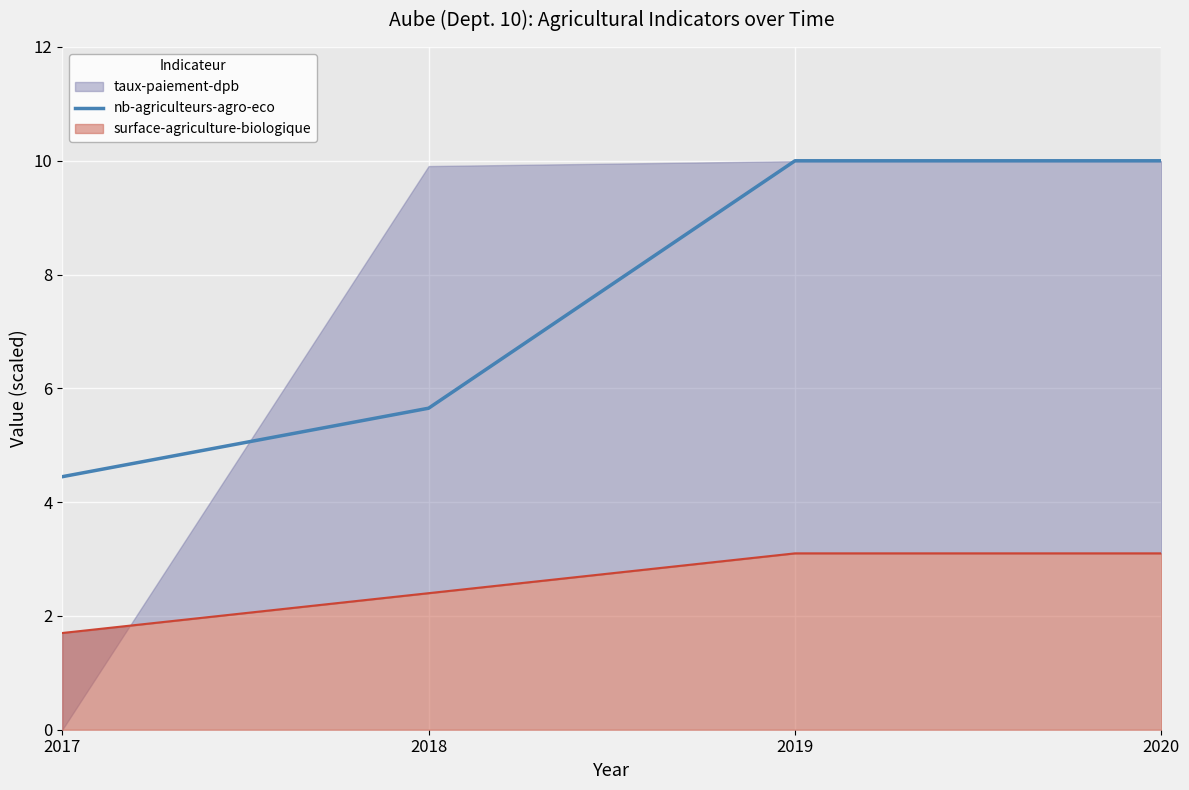

Is it true that nb-agriculteurs-agro-eco equals 1.1 at 2017?

False